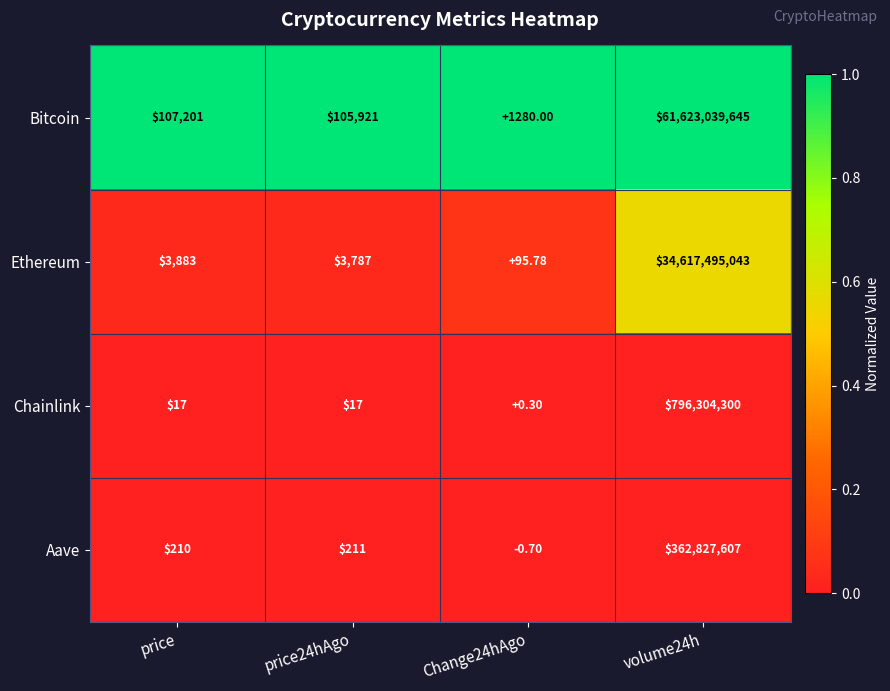

Rank the series at price24hAgo from highest to lowest value.

Bitcoin, Ethereum, Aave, Chainlink